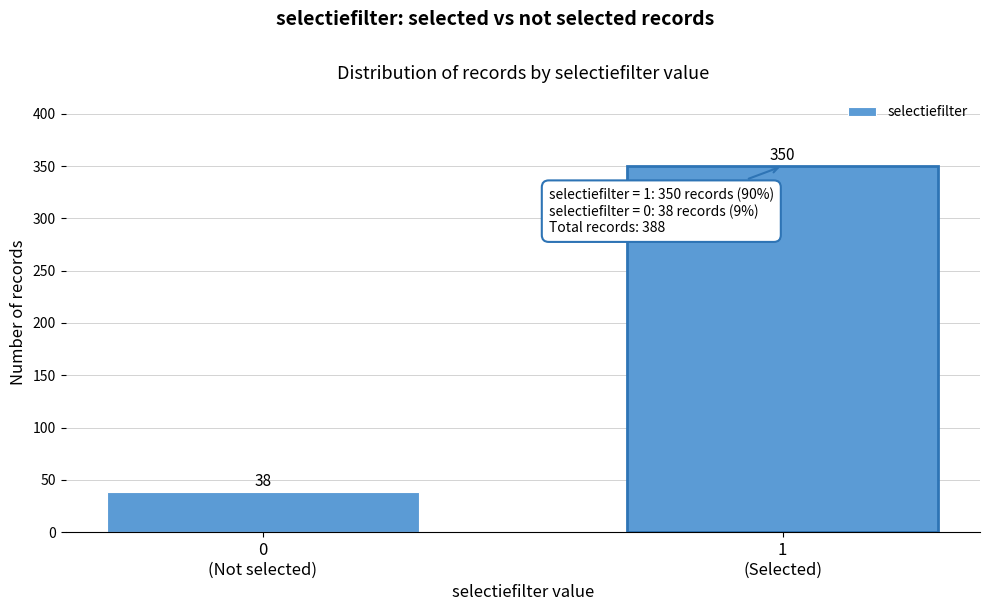

Reading left to right, what are all the values shown in this chart?

38	350